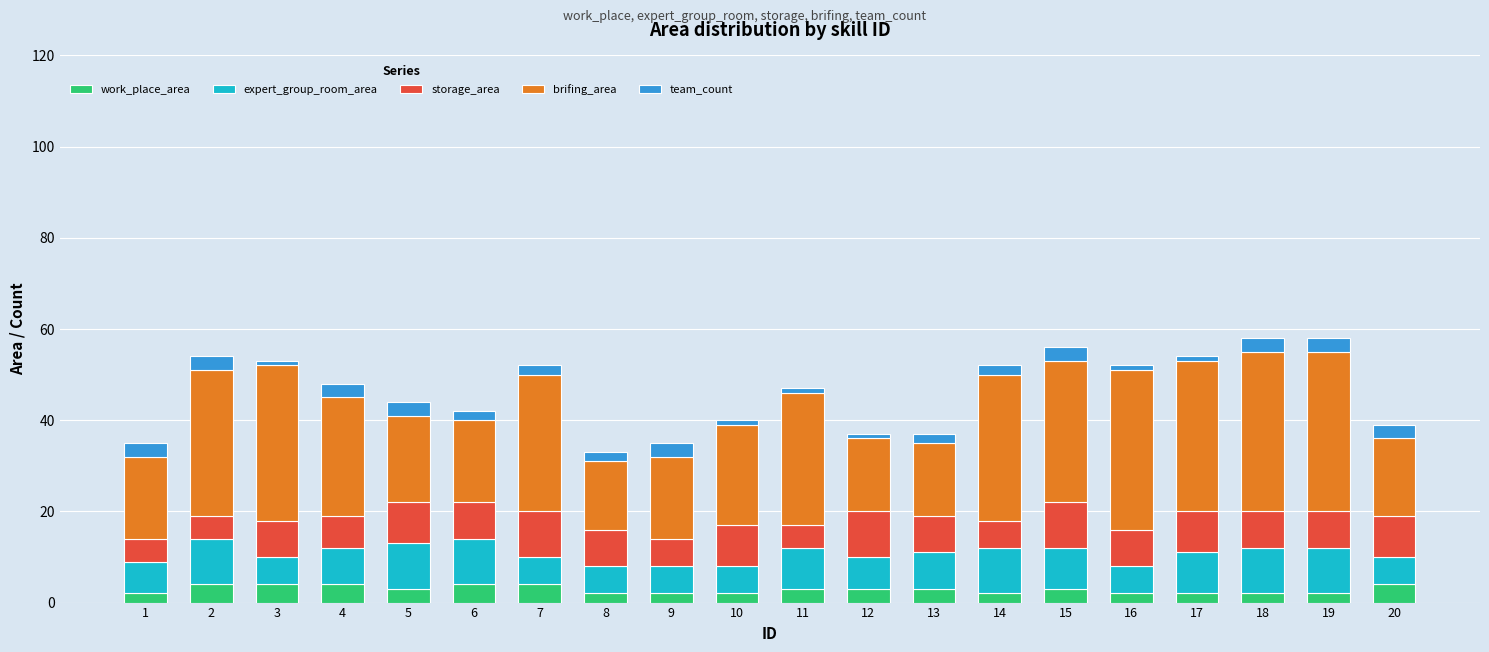

Is it true that work_place_area equals 2 at 18?

True